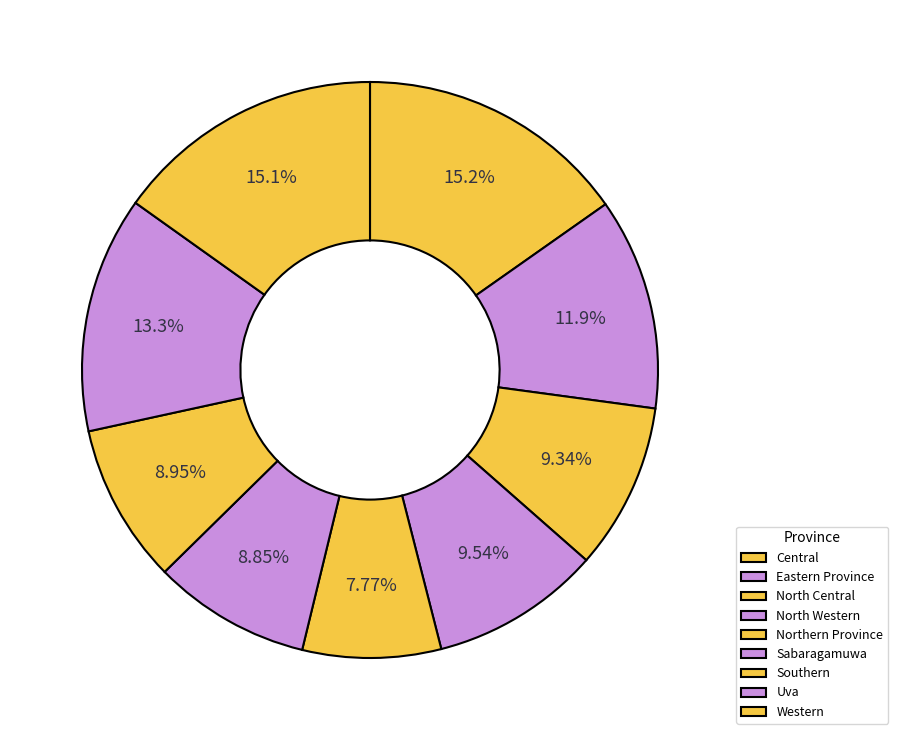

To the nearest percent, what portion does Western represent?

15%